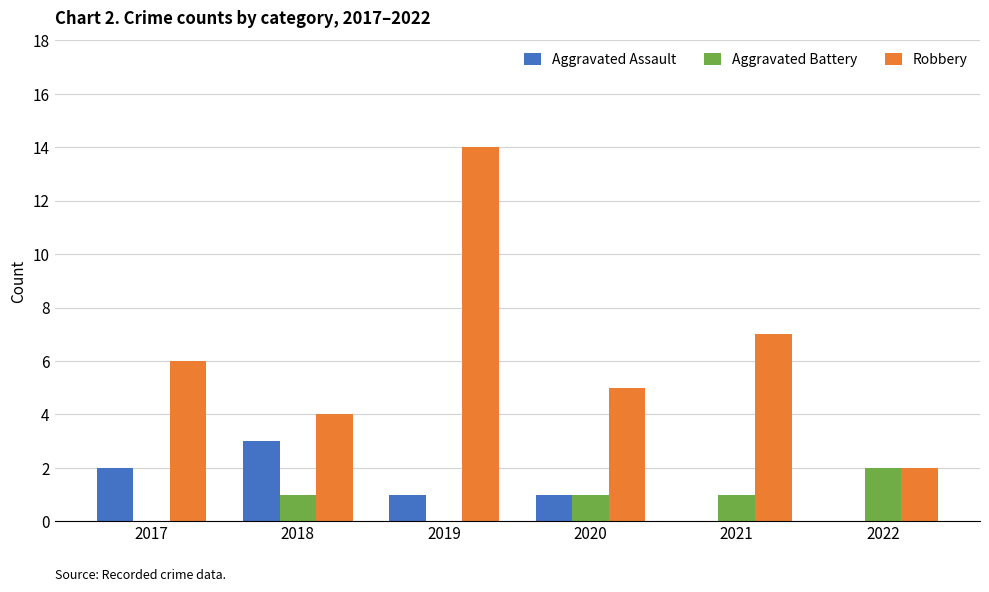

Does the chart contain stacked bars?

No